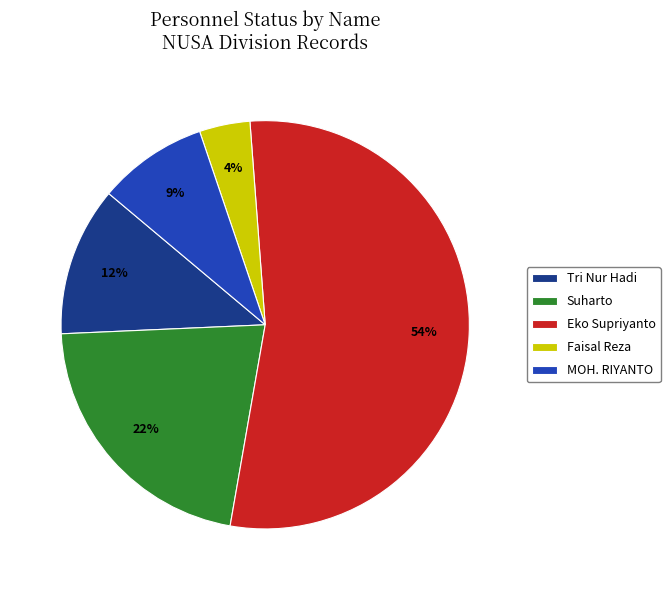

To the nearest percent, what is the combined percentage of MOH. RIYANTO and Tri Nur Hadi?

21%